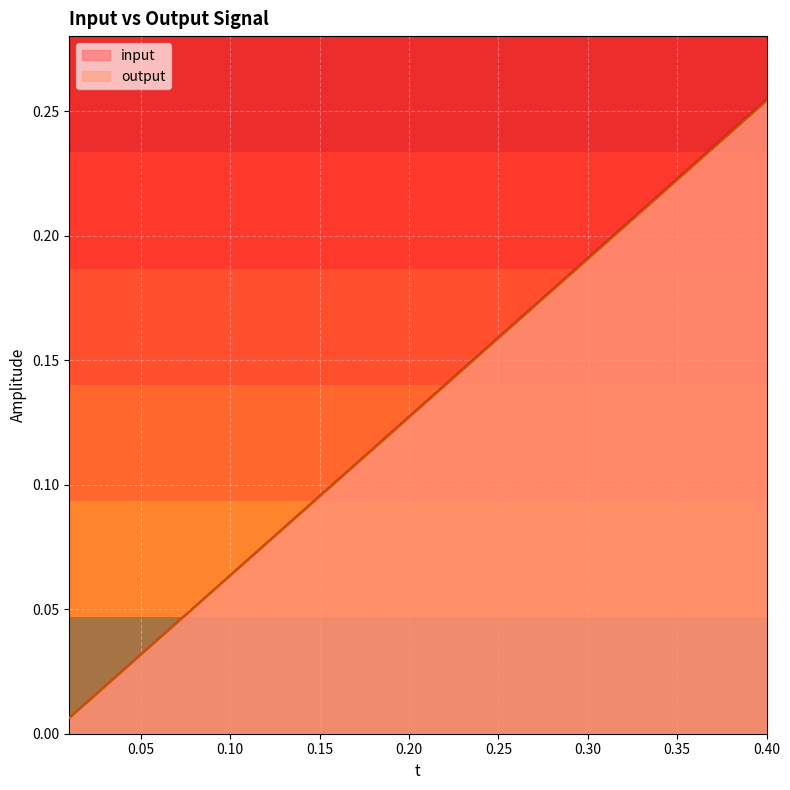

Between 0.08 and 0.25, which series saw the biggest shift?

input